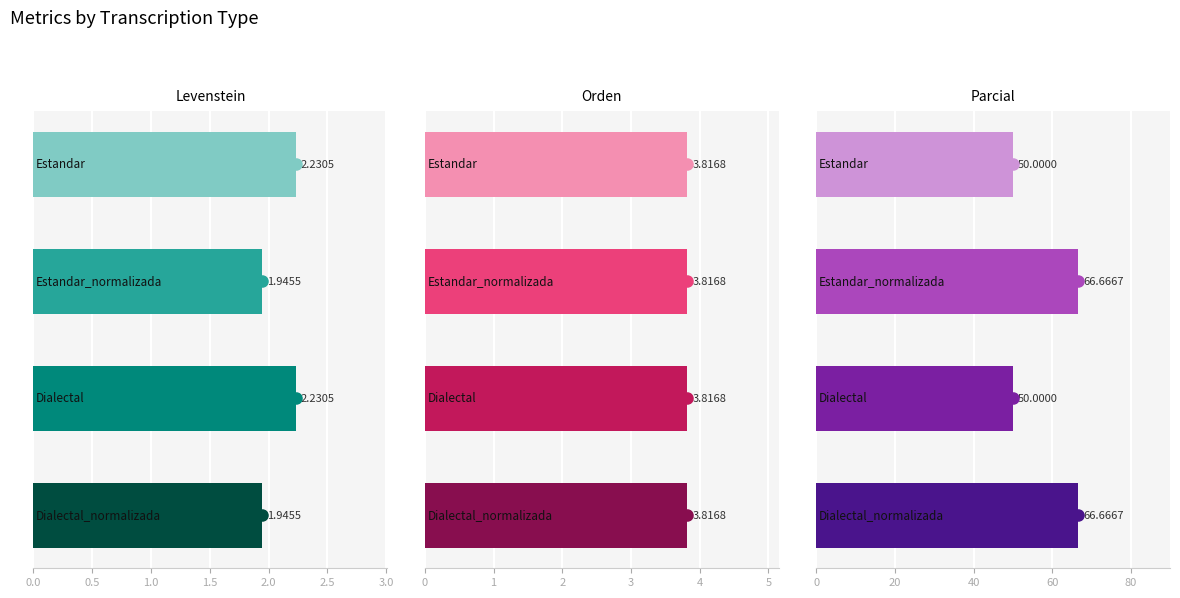

Are the bars horizontal?

Yes